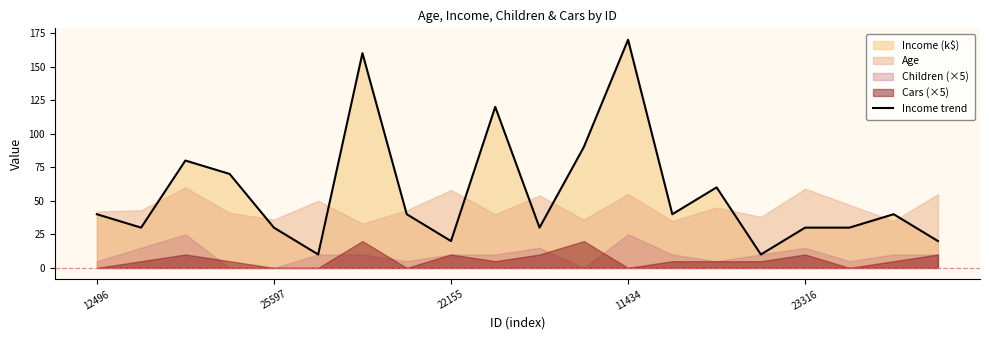

Reading right to left, list all the values displayed in this chart.

20	40	30	30	10	60	40	170	90	30	120	20	40	160	10	30	70	80	30	40